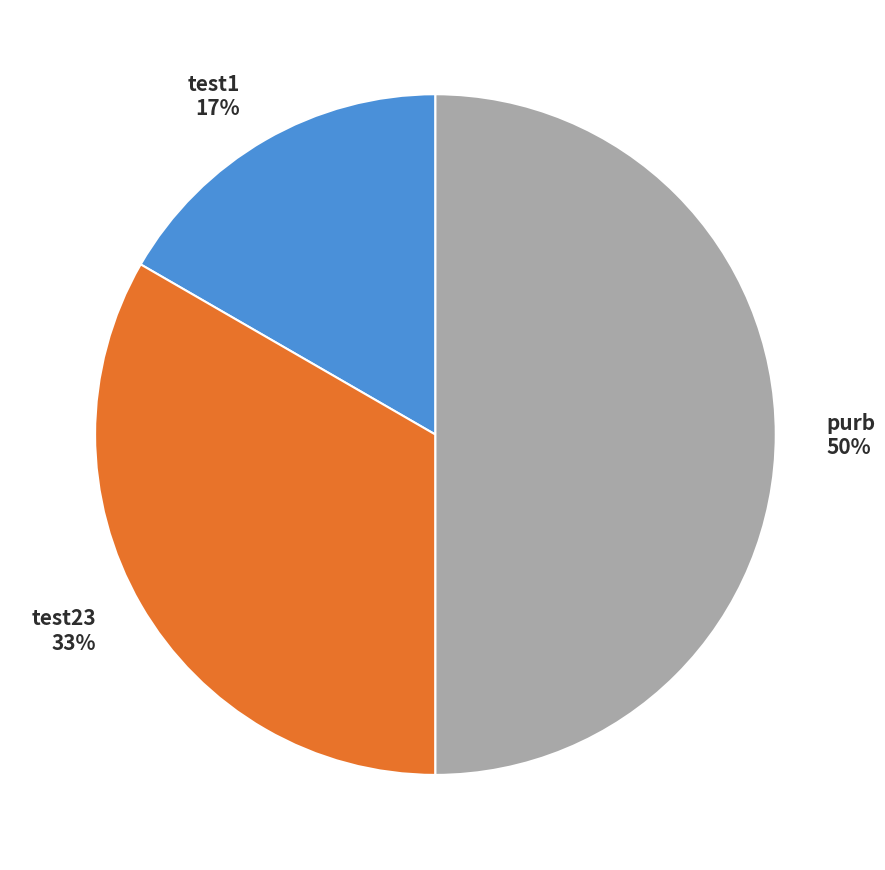

How many segments does this pie chart have?

3